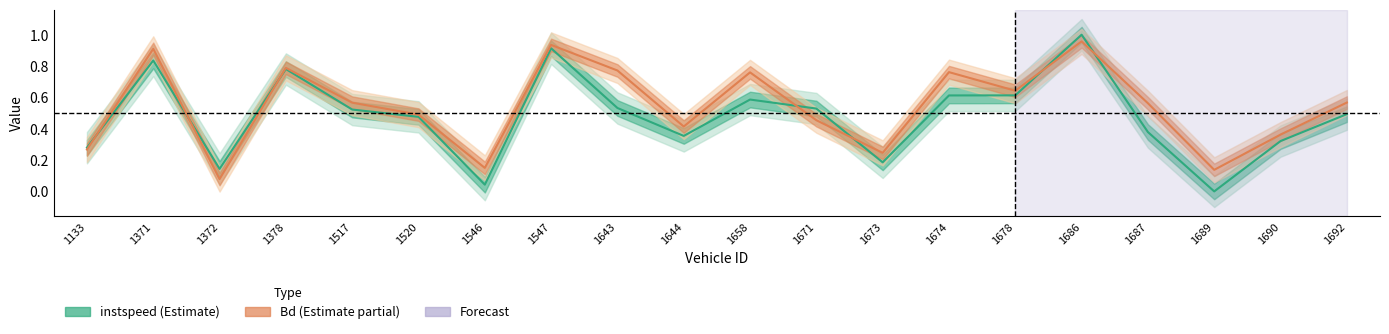

What is the approximate value of Bd at 1673?

0.2